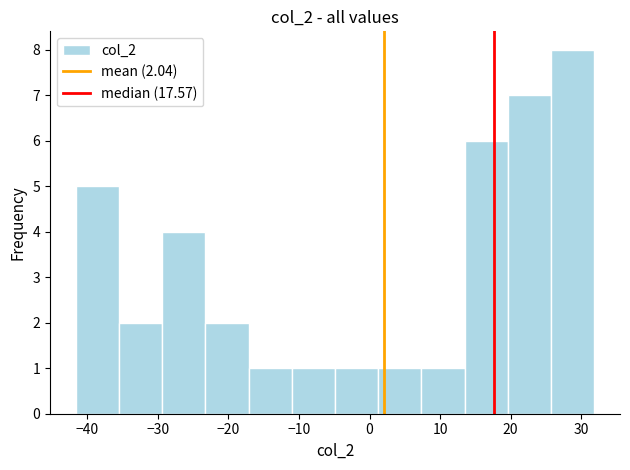

Over which range of the x-axis is the bar tallest?

26 to 32